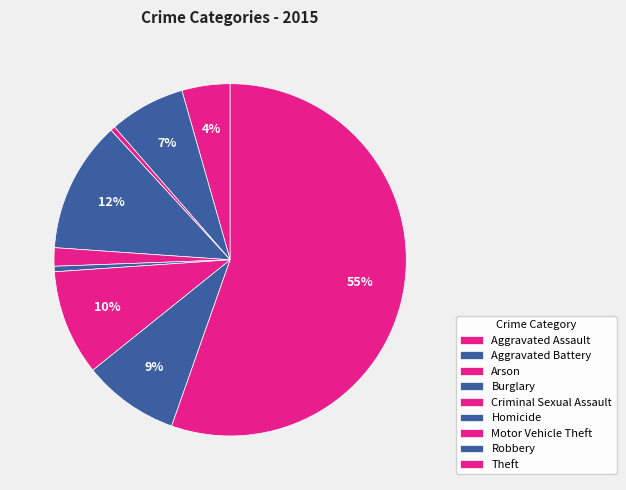

Count the number of slices in the pie.

9